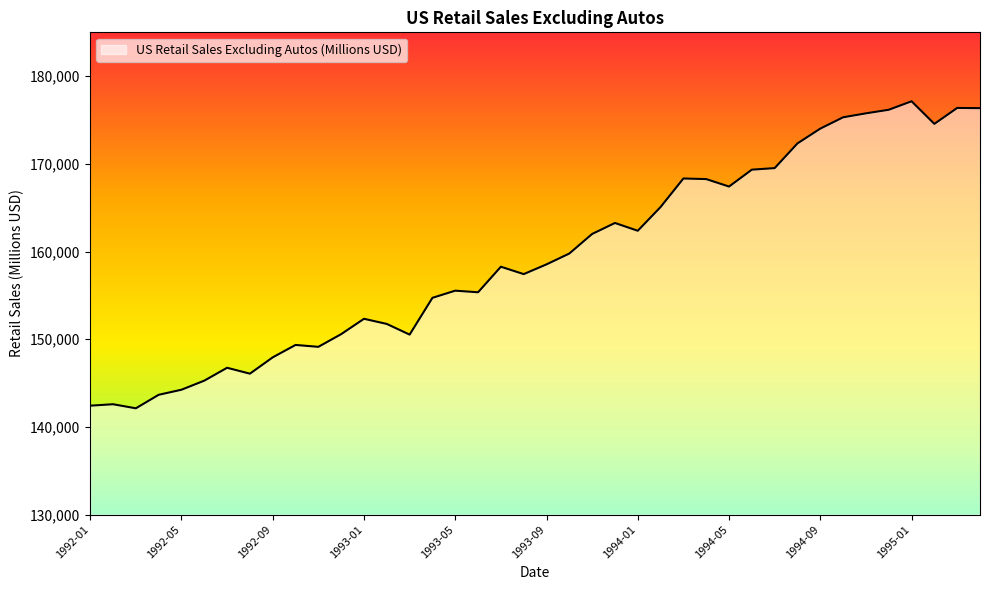

What is the minimum value shown in the chart?

142120